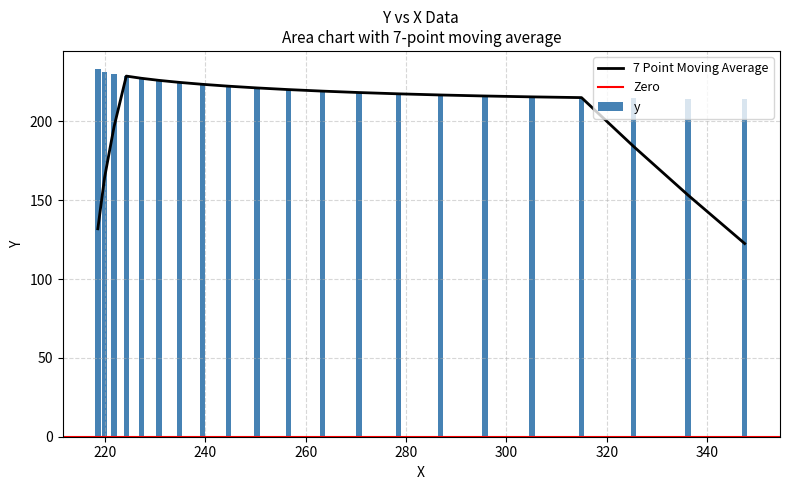

What is the label of the 11th bar from the right?

256.52893